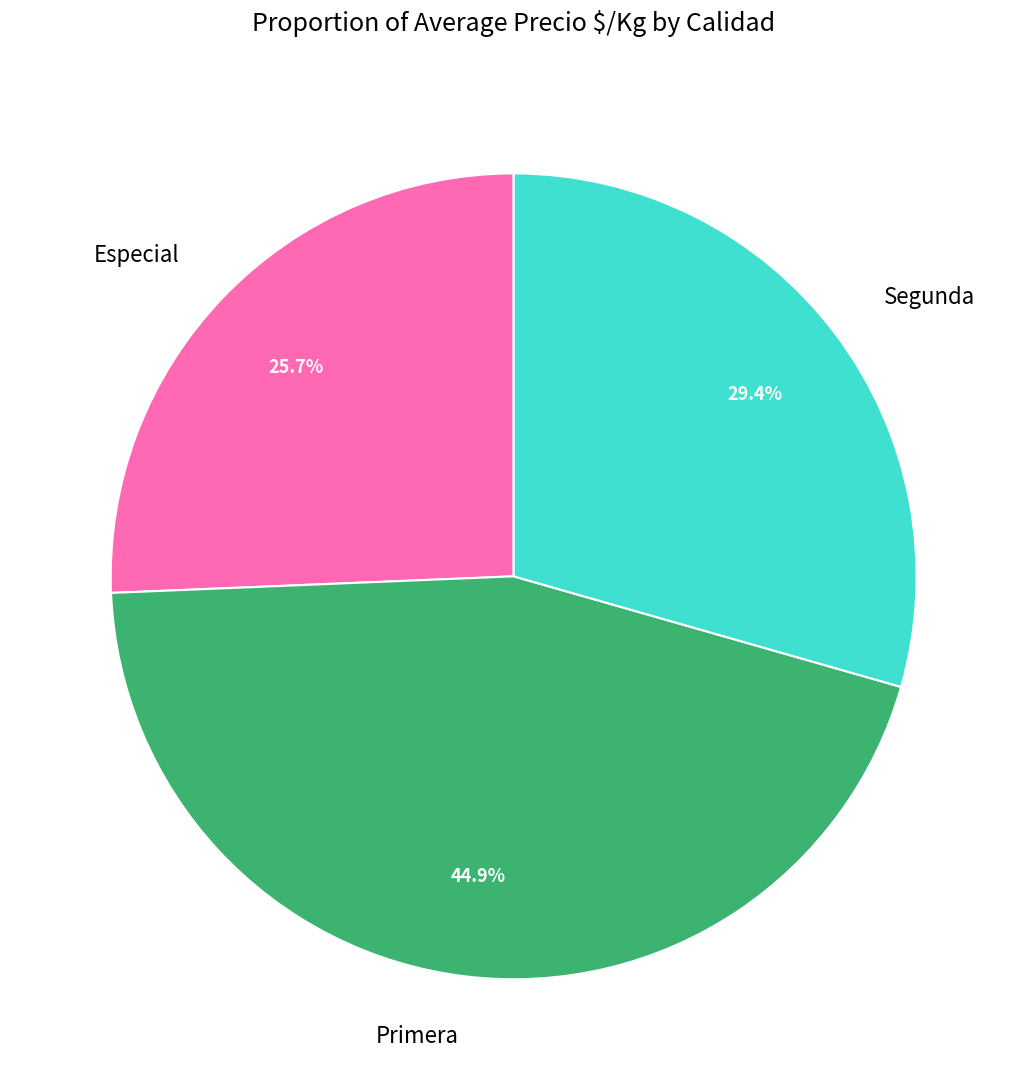

Which slice is the largest?

Primera